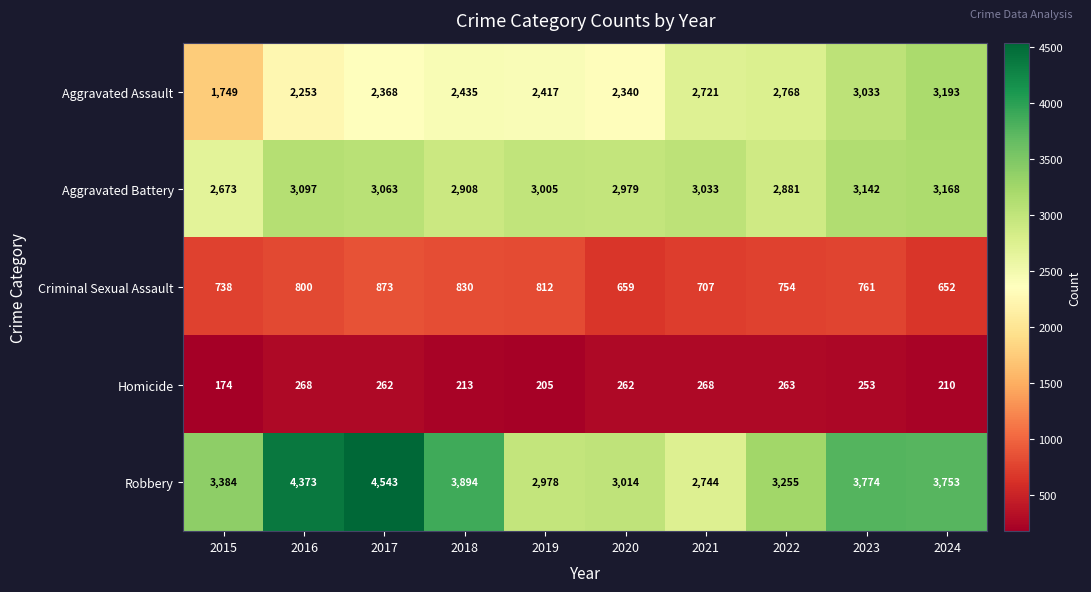

What is the average value of the Aggravated Battery series?

2995